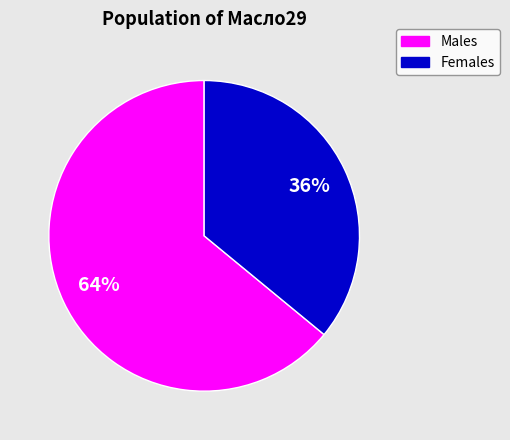

How many slices are in this pie chart?

2